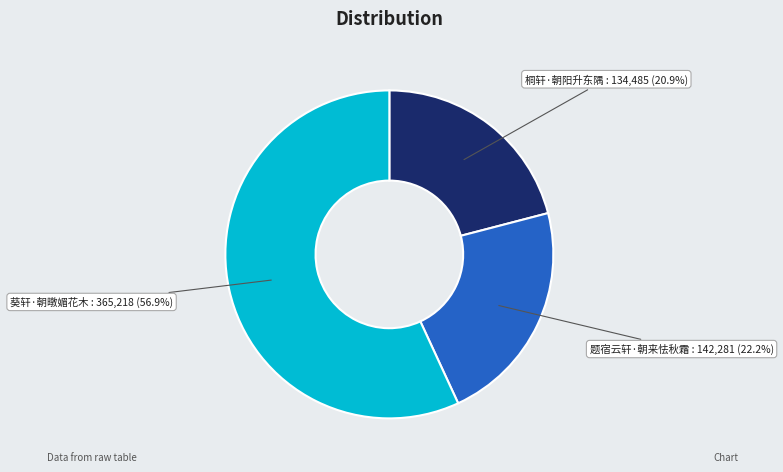

How many slices are in this pie chart?

3